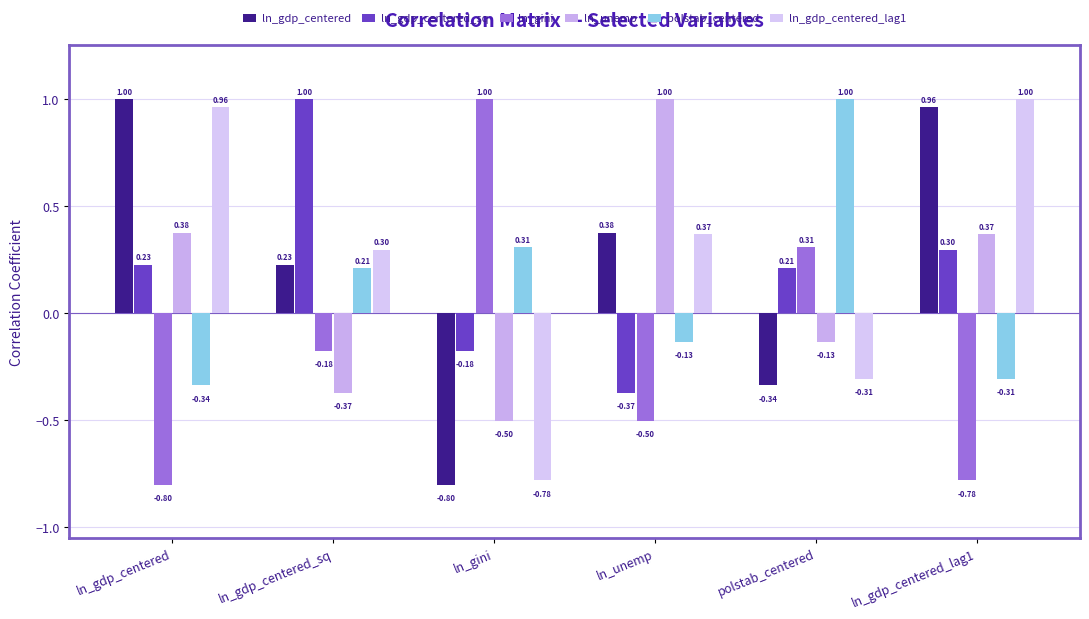

What are all the series names shown in the legend?

ln_gdp_centered, ln_gdp_centered_sq, ln_gini, ln_unemp, polstab_centered, ln_gdp_centered_lag1